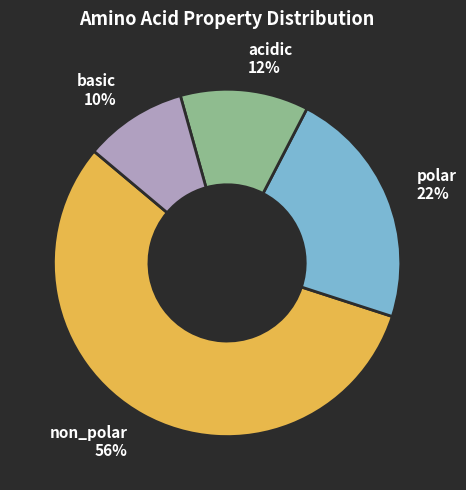

Combined, do acidic and non_polar account for over 50%?

Yes